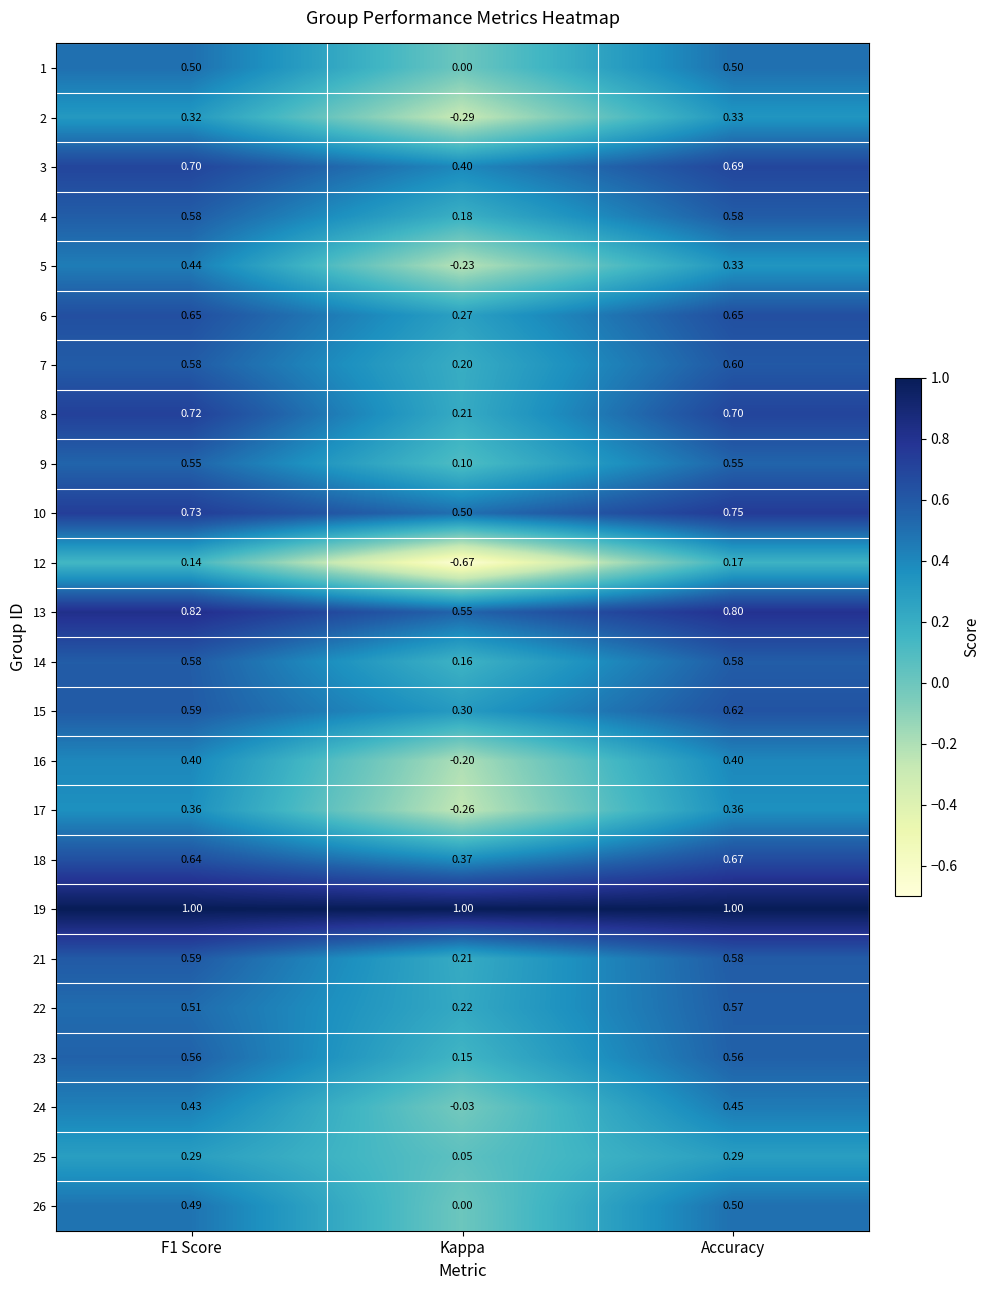

Which series has the largest total across all categories?

19